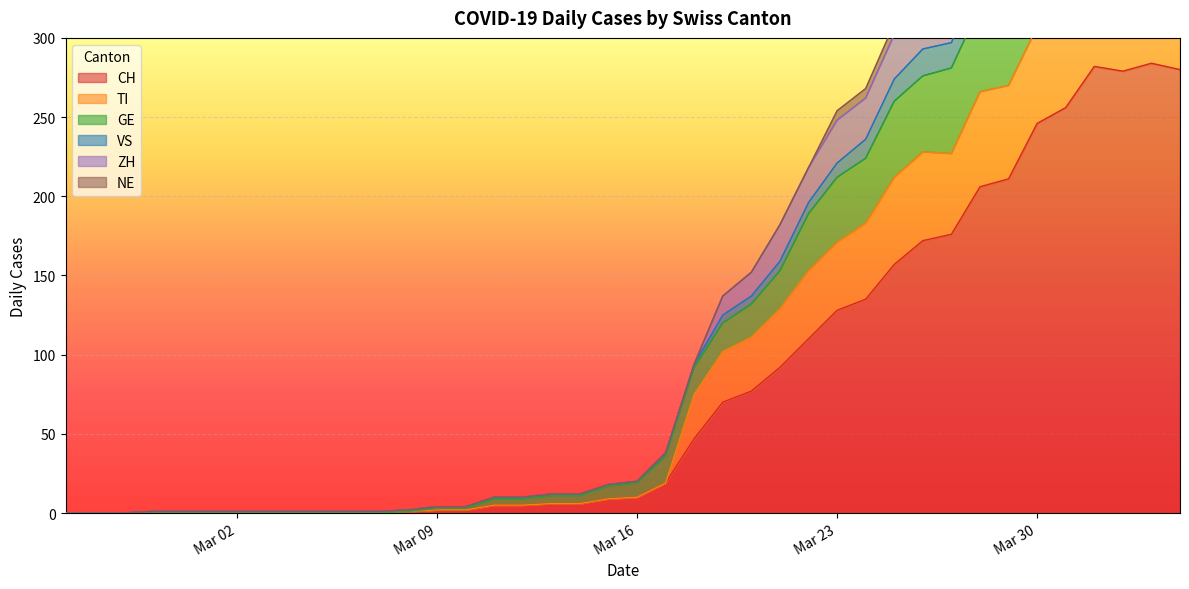

What is the average value of the TI series?

127